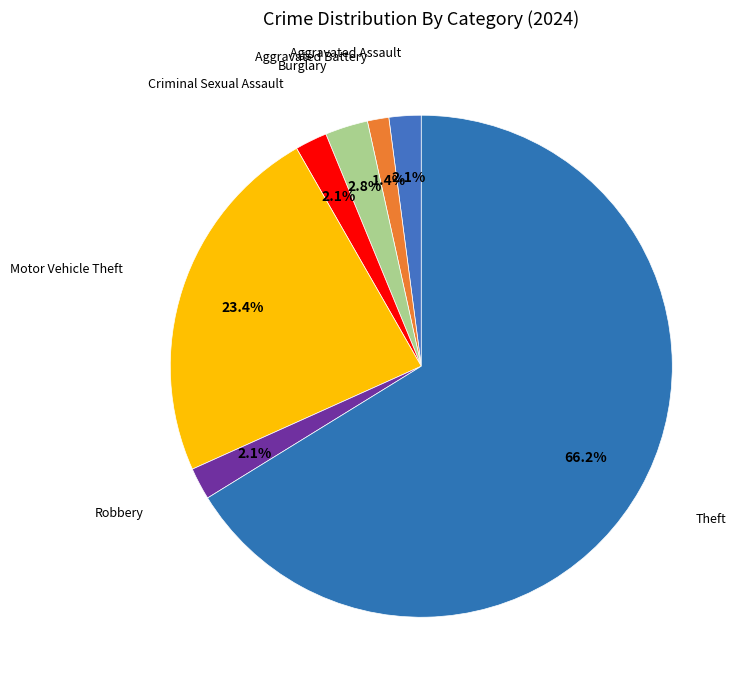

Rank the categories by value from lowest to highest.

Aggravated Battery, Aggravated Assault, Criminal Sexual Assault, Robbery, Burglary, Motor Vehicle Theft, Theft